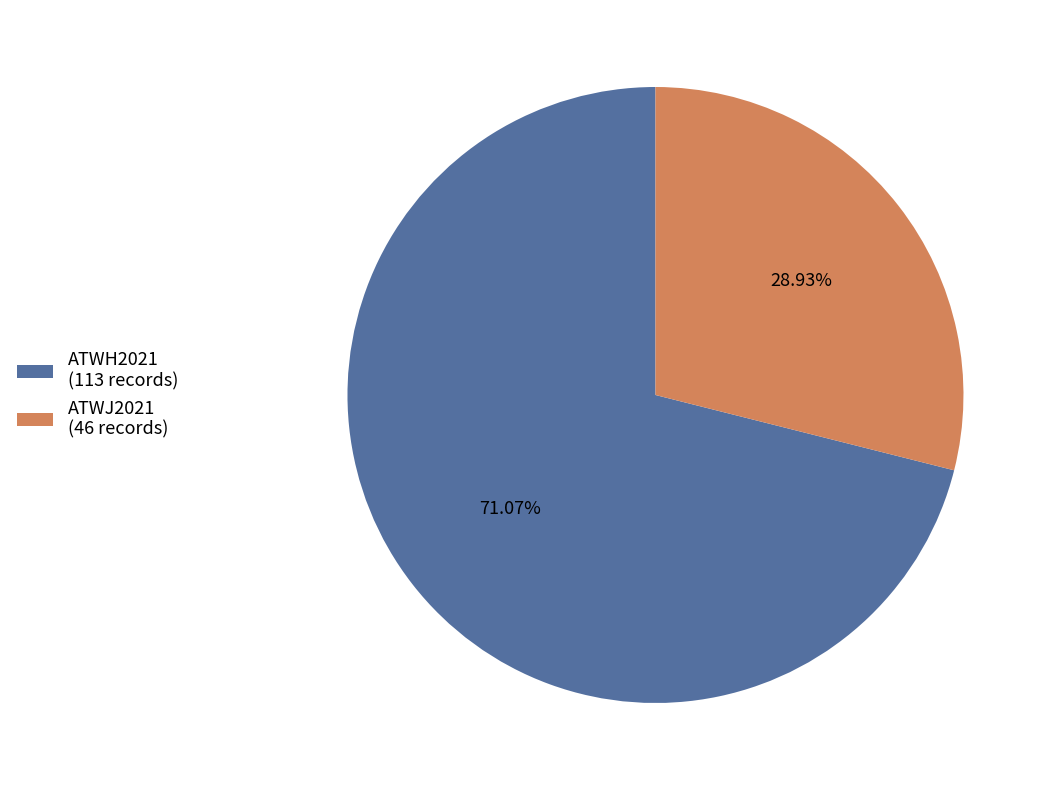

What is the ratio of the value at ATWJ2021 to the value at ATWH2021?

0.4